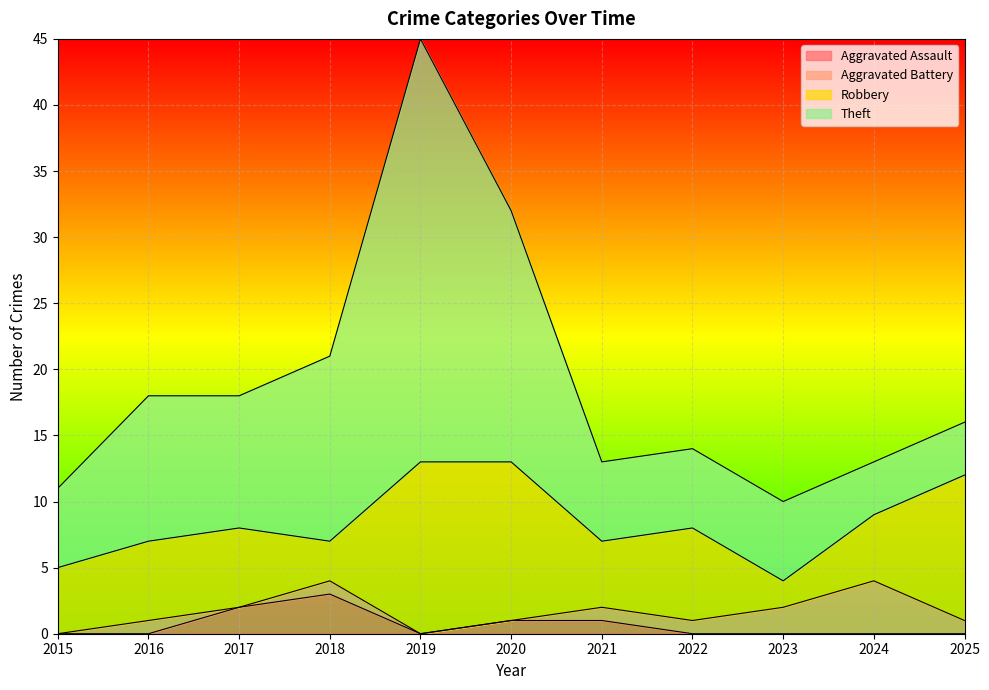

What is the difference between the maximum and minimum values in the Aggravated Battery series?

4